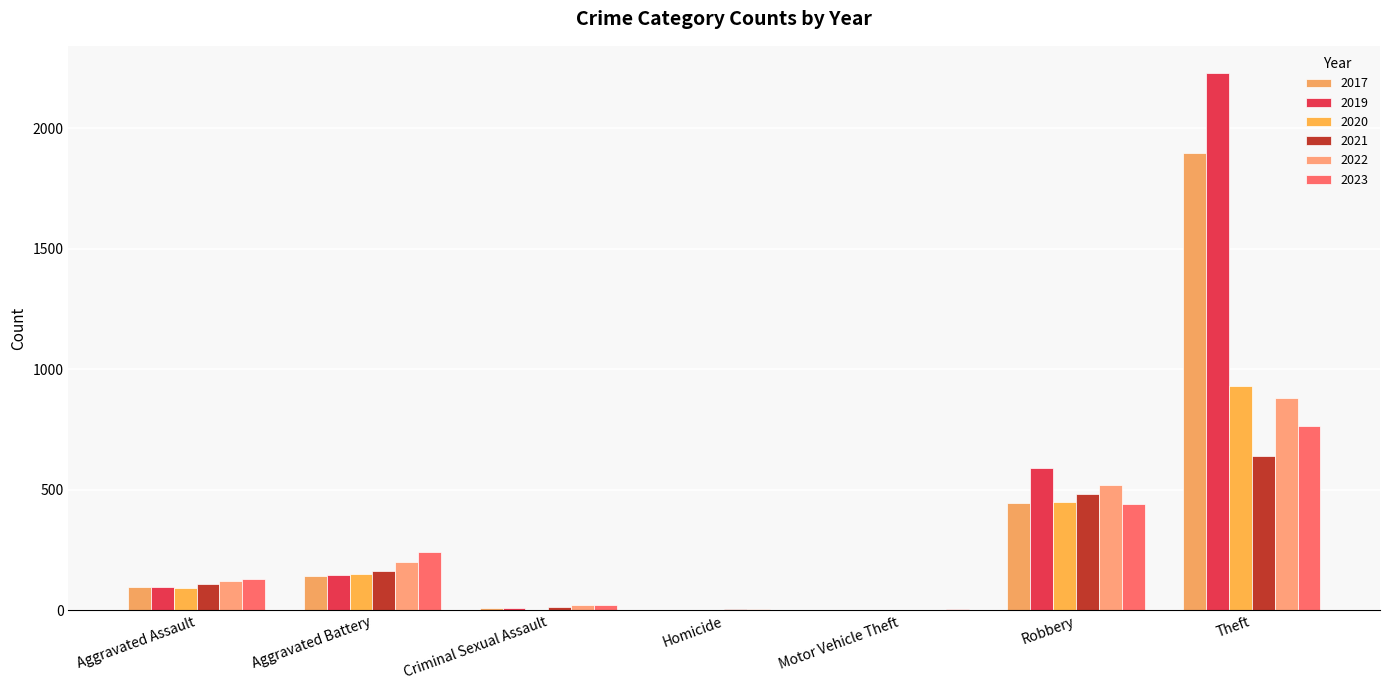

What are all the series names shown in the legend?

2017, 2019, 2020, 2021, 2022, 2023